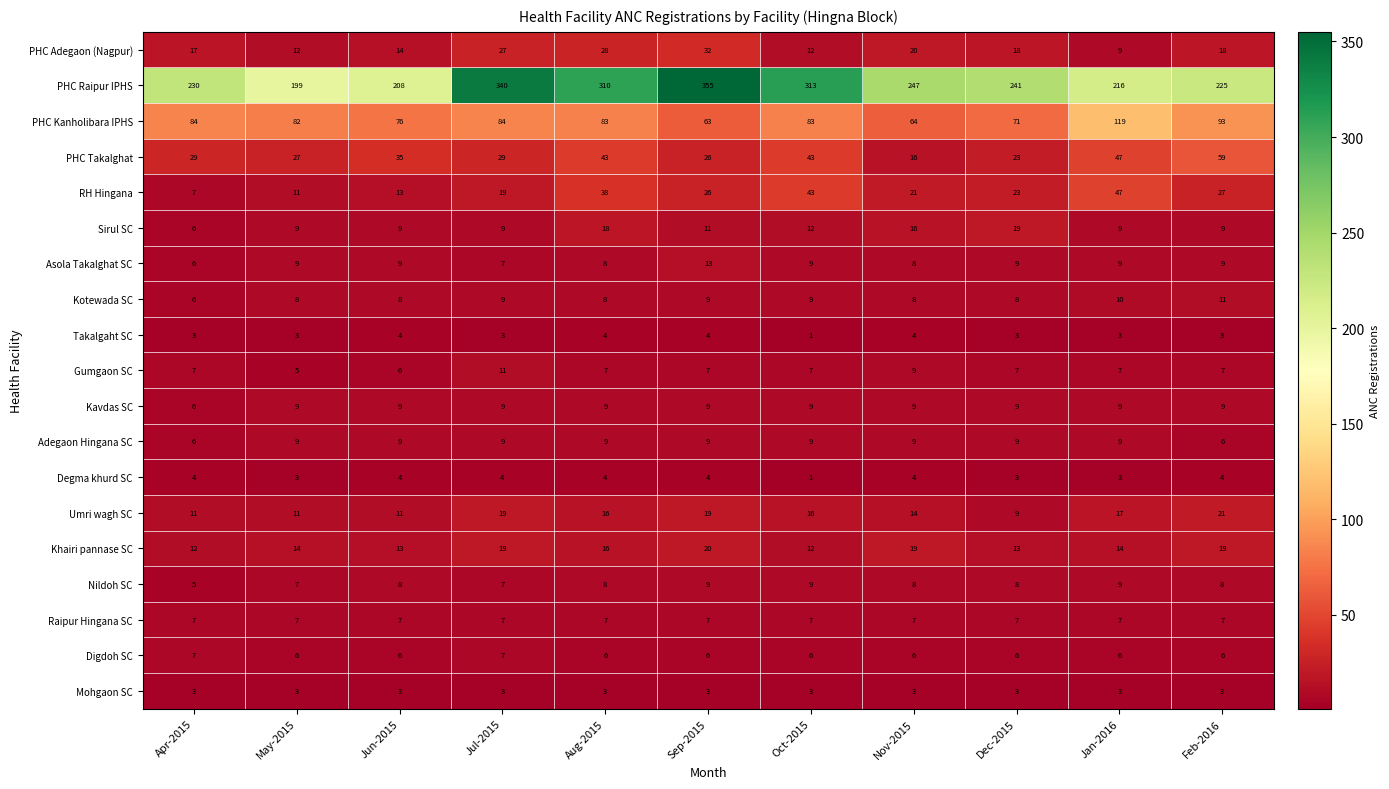

Count the number of data series in this chart.

19